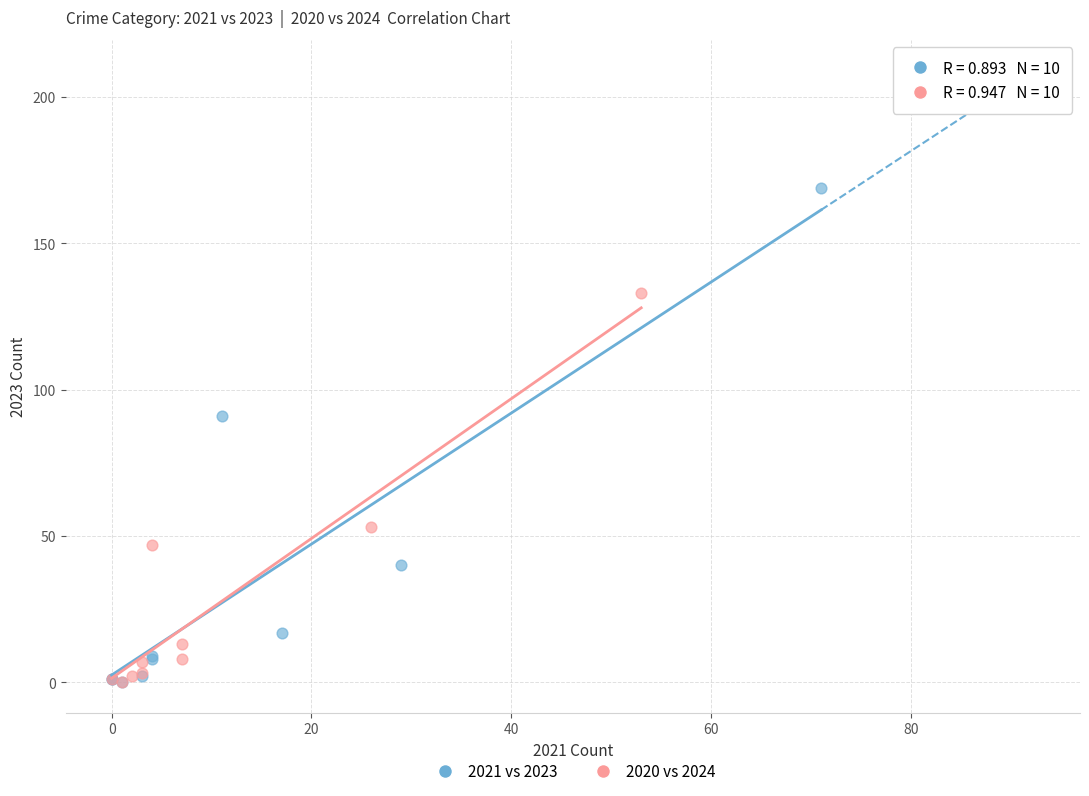

Which series has the widest spread of Y values?

2021 vs 2023